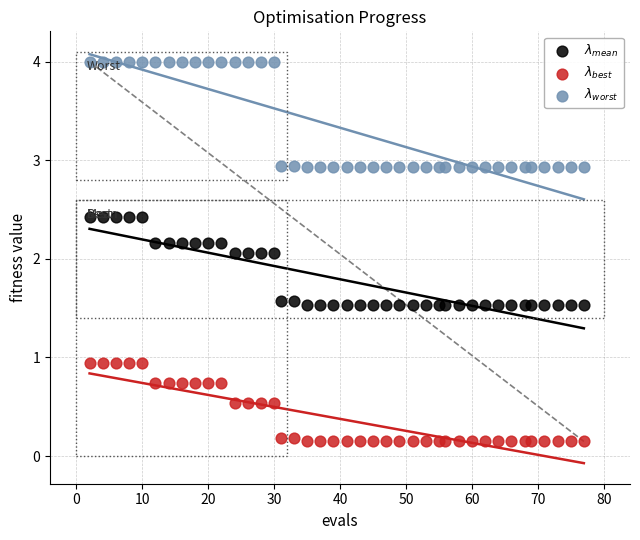

Which series reaches the maximum Y coordinate?

$\lambda_{worst}$